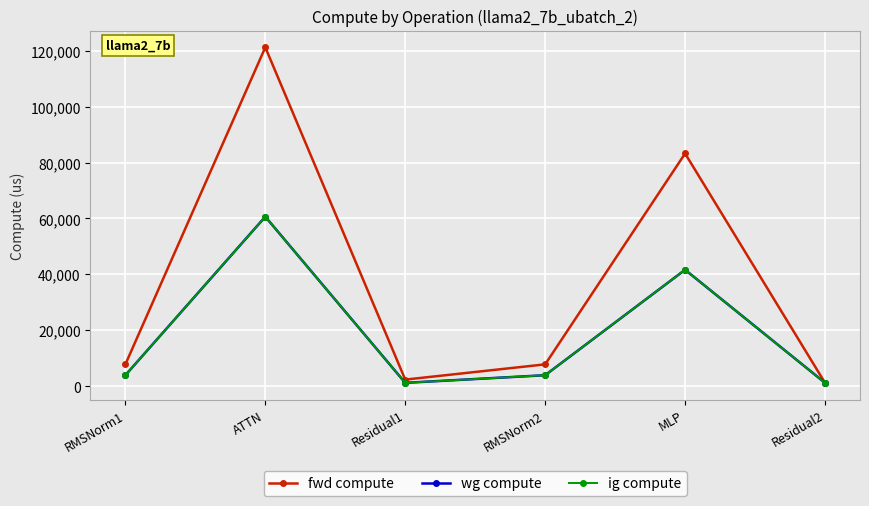

Is the value of ig compute at RMSNorm2 greater than the value of fwd compute at MLP?

No